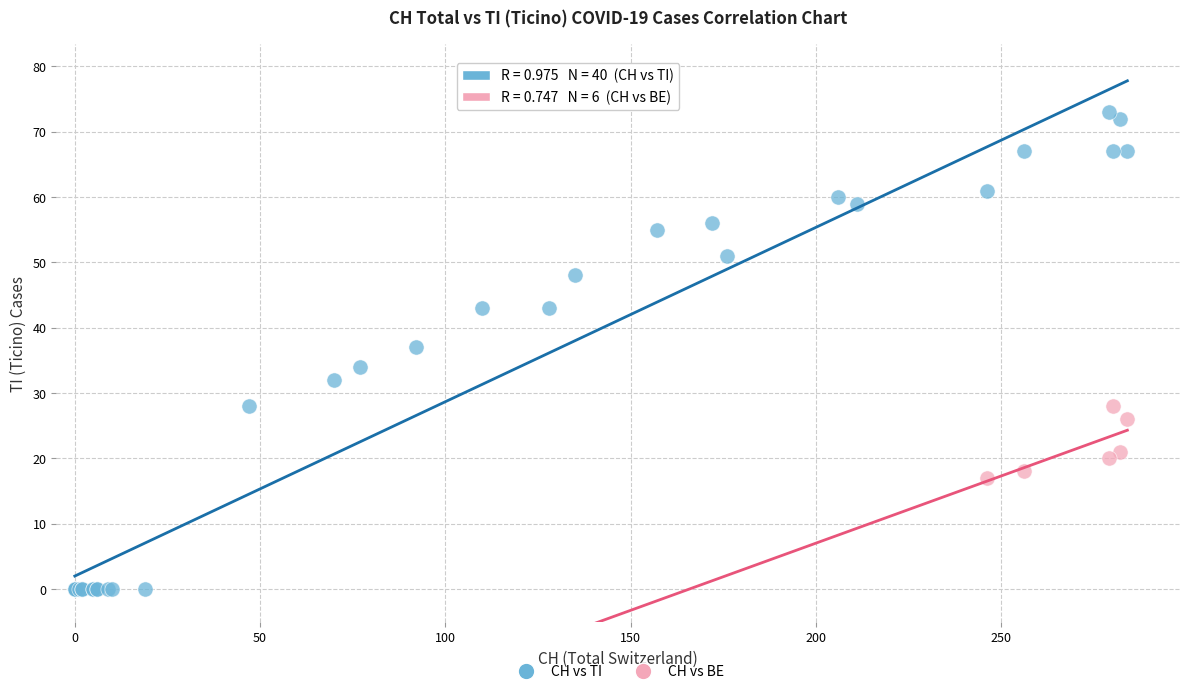

Which series has the widest spread of Y values?

CH vs TI